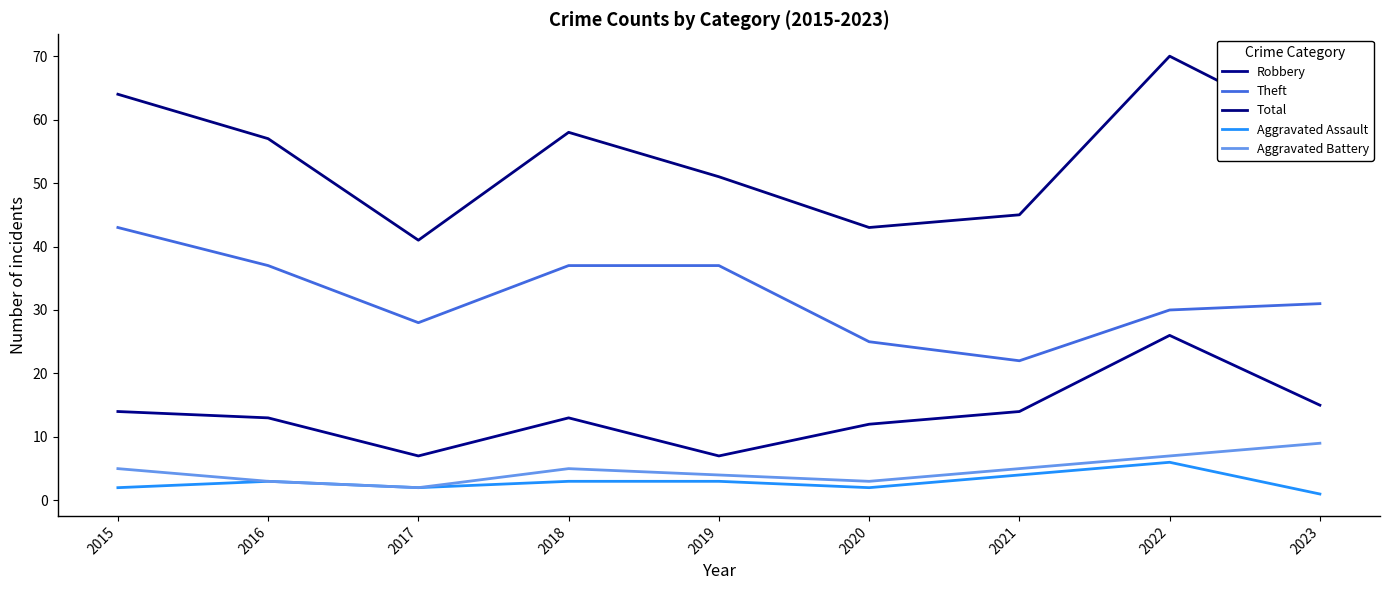

Does the chart have visible grid lines?

No